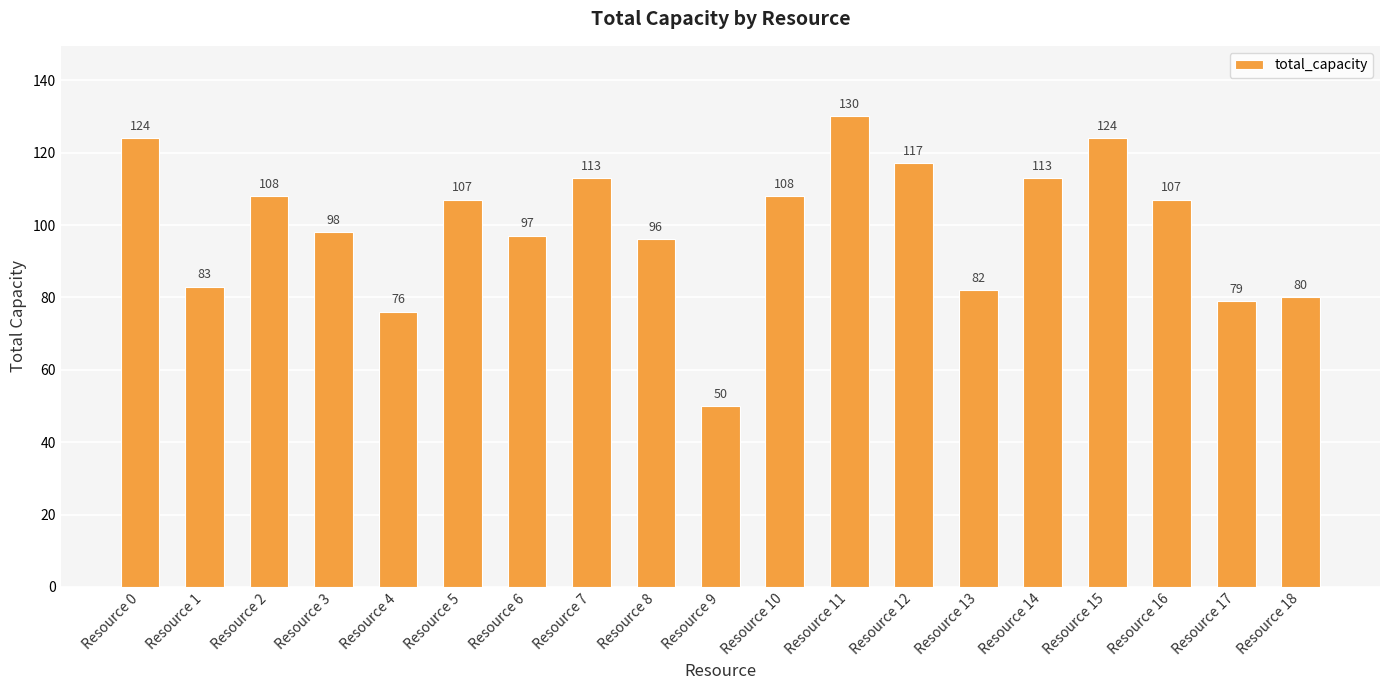

Between Resource 14 and Resource 1, which is larger?

Resource 14